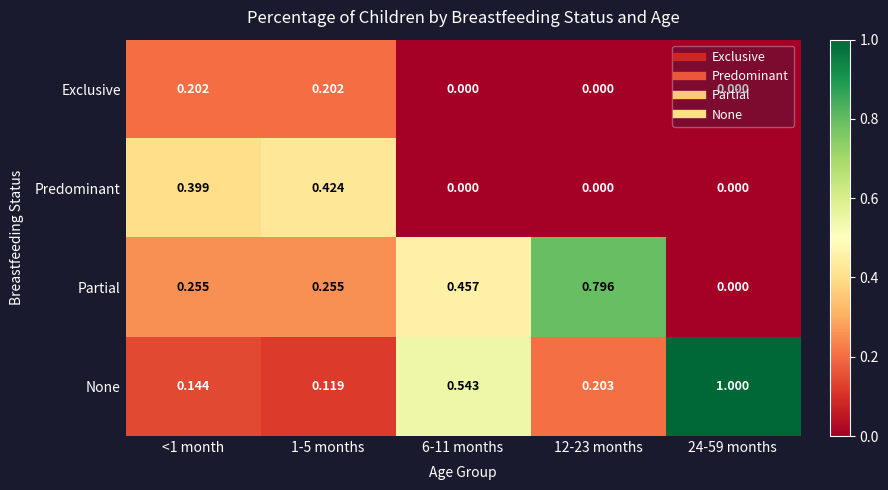

Which series has the widest spread of values?

None